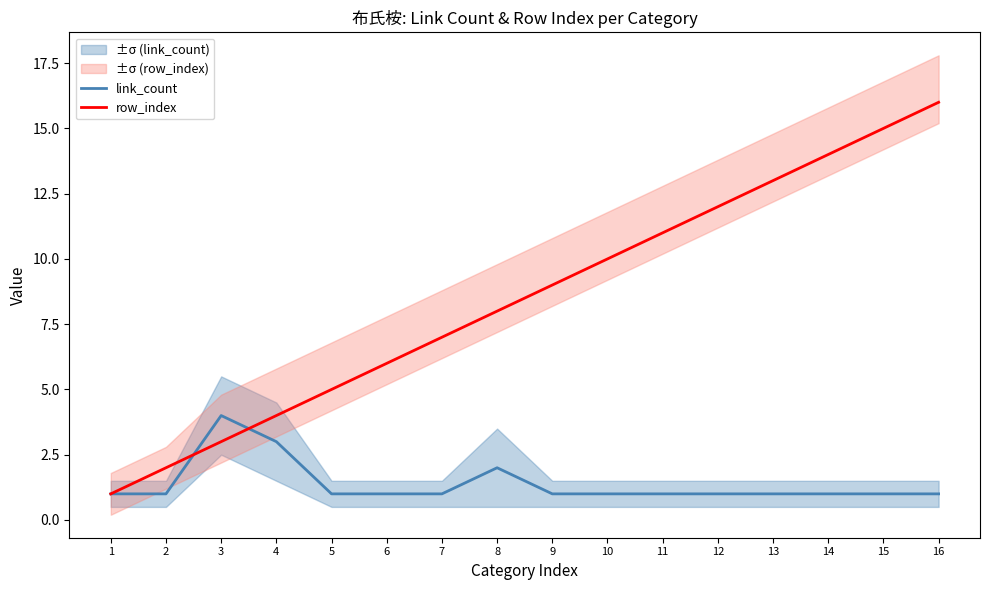

List the labels in order of link_count value, largest first.

3, 4, 8, 1, 2, 5, 6, 7, 9, 10, 11, 12, 13, 14, 15, 16